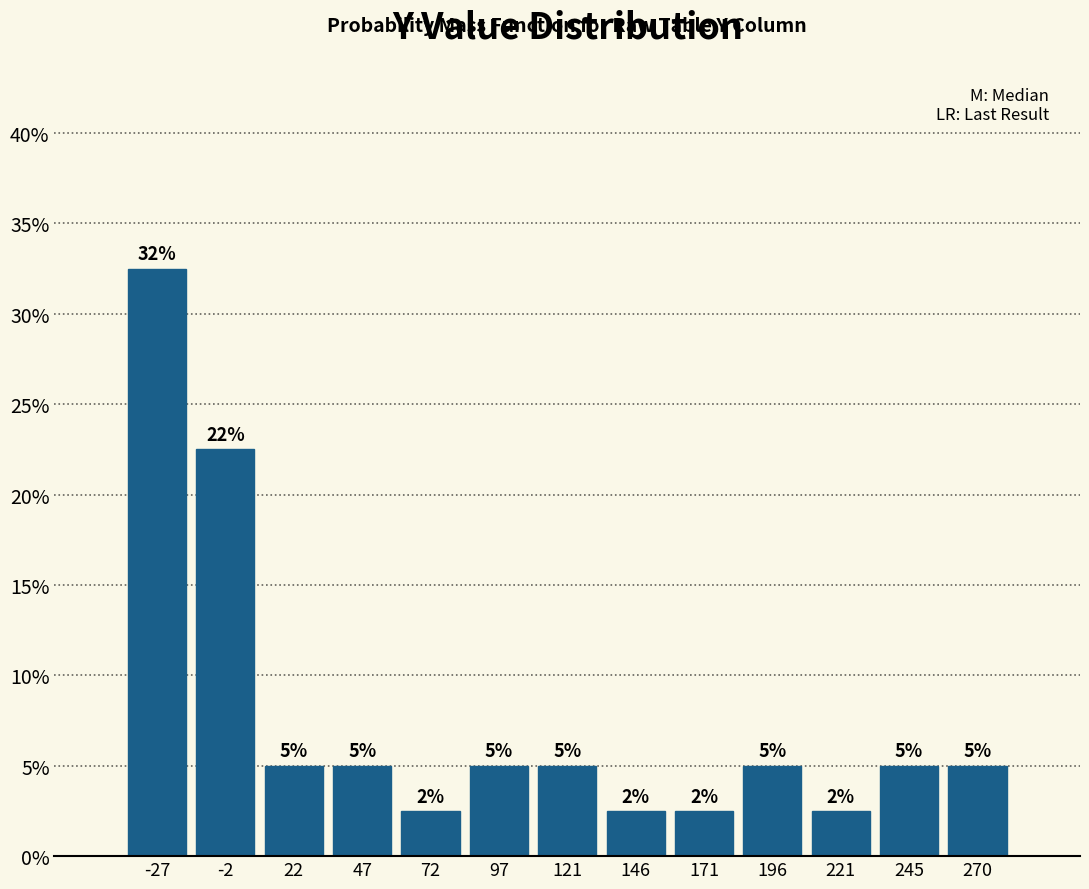

Over which range of the x-axis is the bar tallest?

-40 to -15